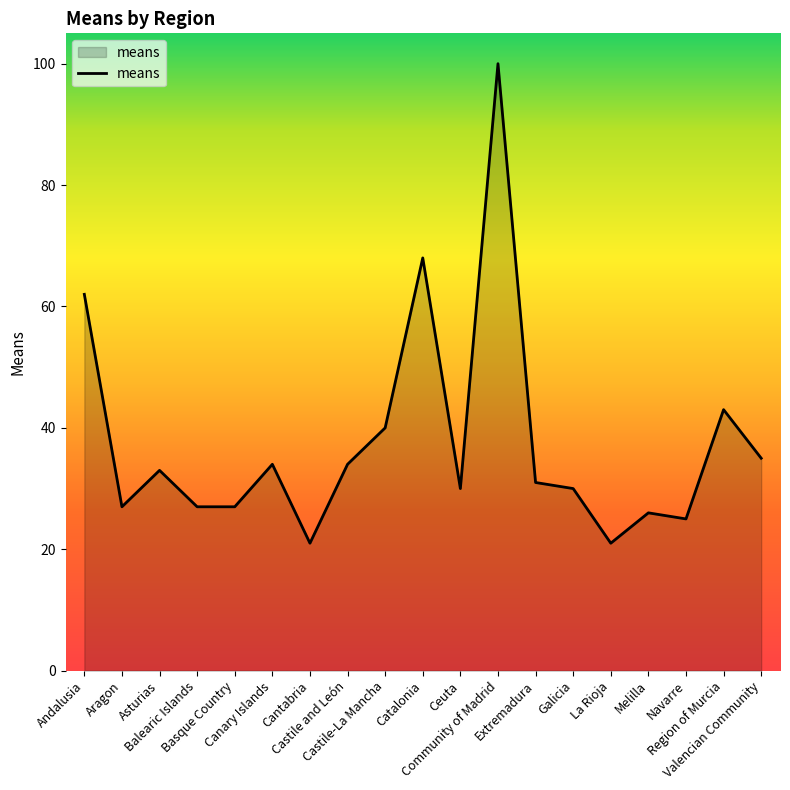

Reading left to right, transcribe all the data shown in this chart.

62	27	33	27	27	34	21	34	40	68	30	100	31	30	21	26	25	43	35